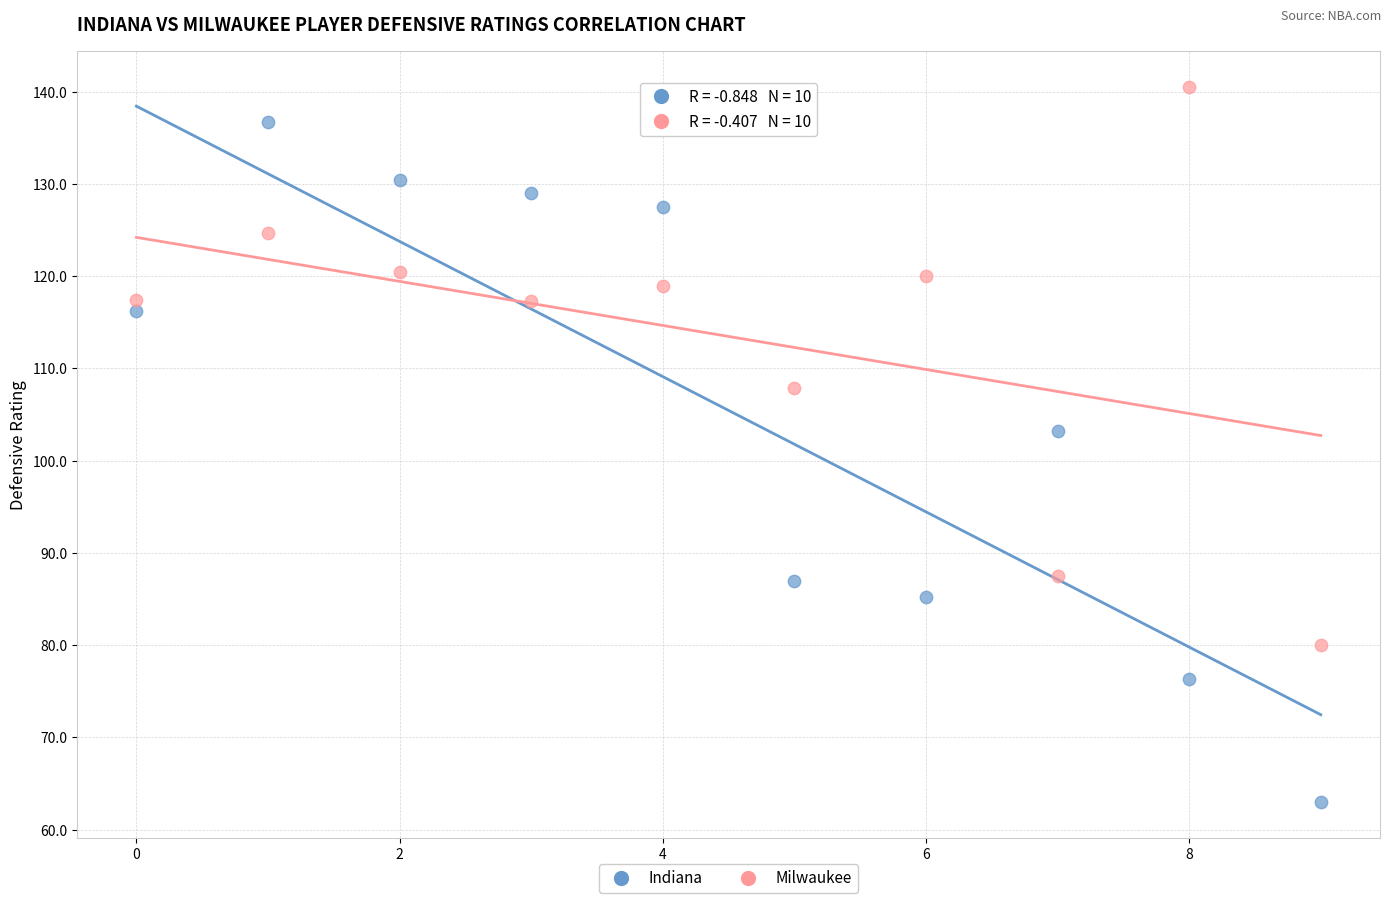

What are all the series names shown in the legend?

Indiana, Milwaukee